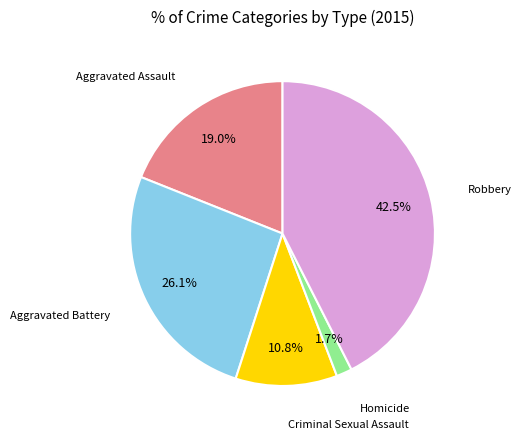

Is there a majority slice in this chart?

No